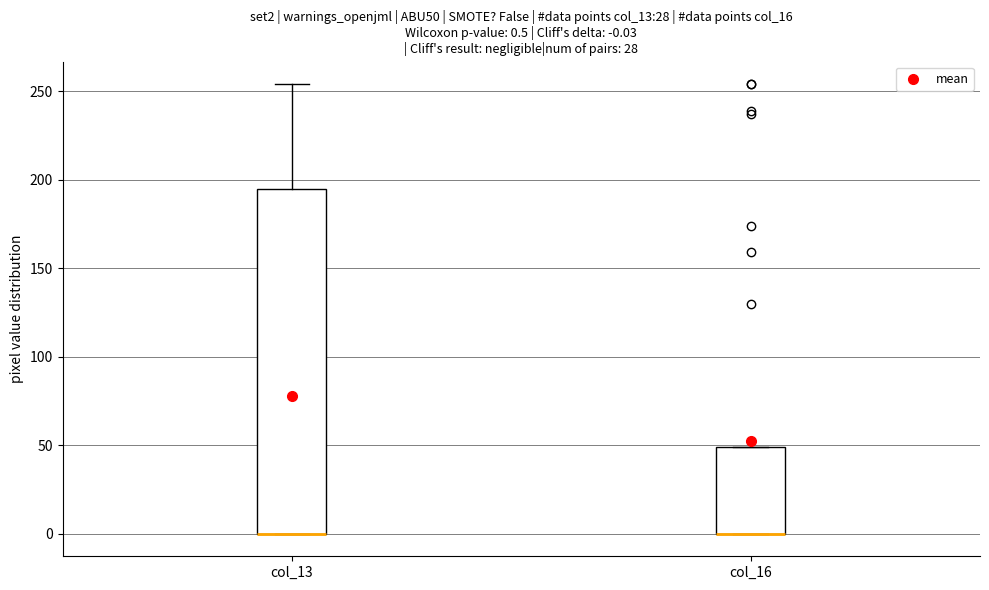

Comparing the boxes themselves (not the whiskers), which one is the tallest?

col_13